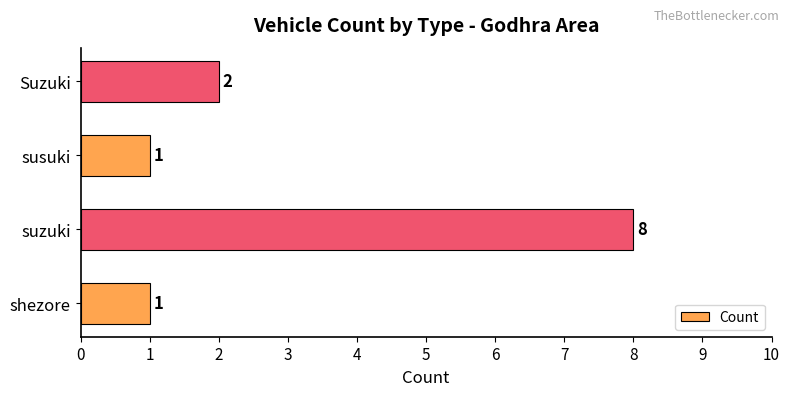

Approximately how many times larger is the value at Suzuki compared to susuki?

2.0